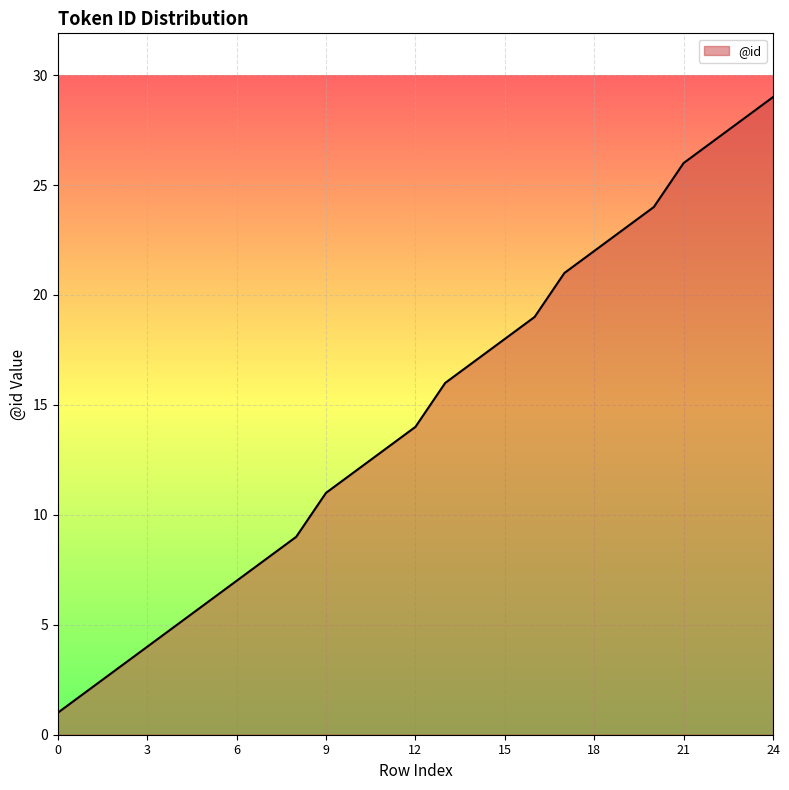

What is the difference between the maximum and second lowest values?

27